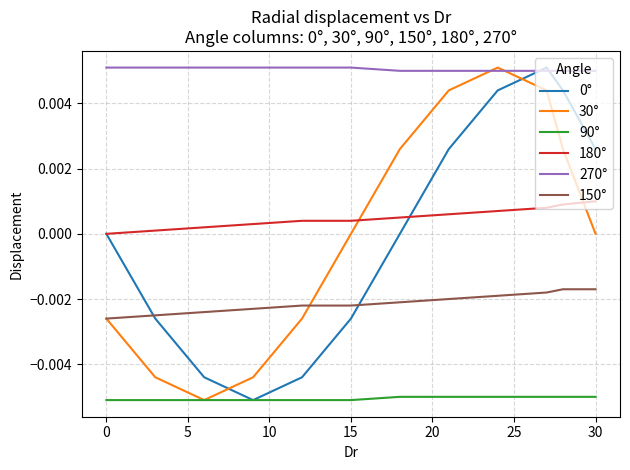

At how many categories does at least one series exceed 0?

12